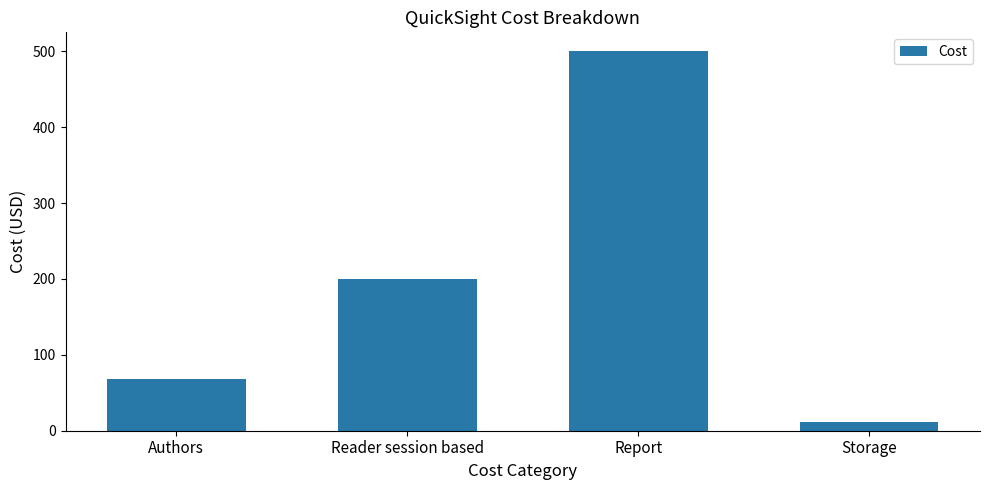

Reading right to left, what are all the values shown in this chart?

11.4	500.0	200.0	68.0